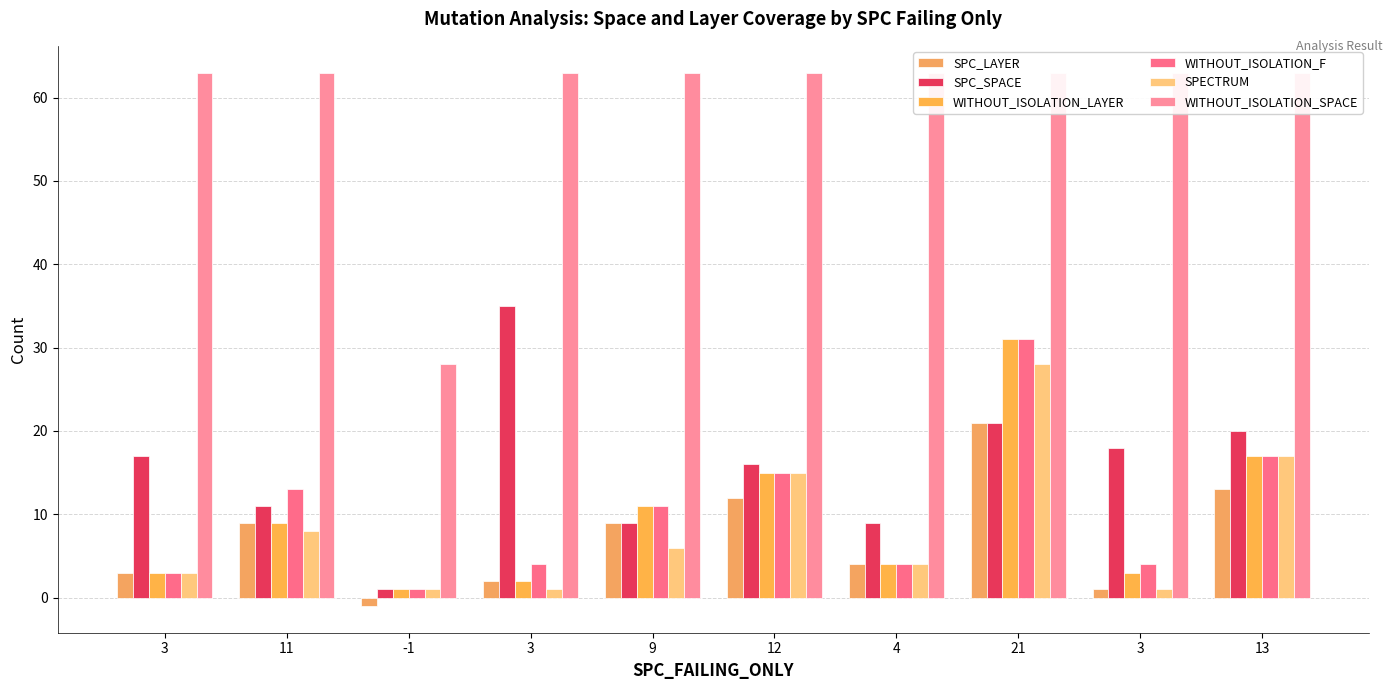

At which label is SPC_SPACE closest to 18?

3